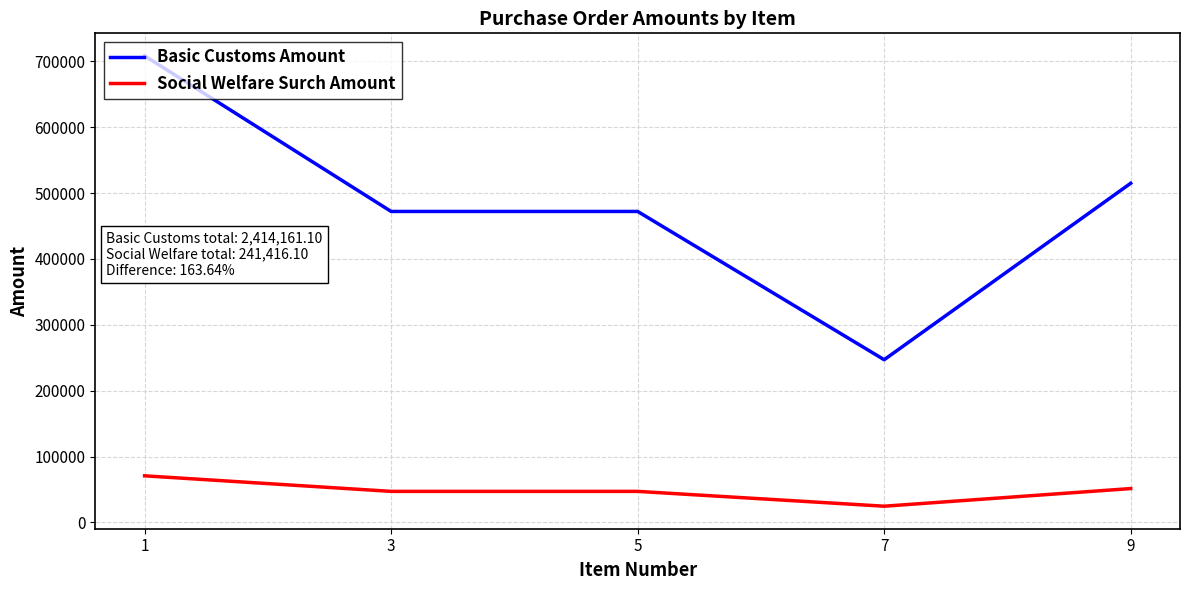

True or false: Basic Customs Amount and Social Welfare Surch Amount cross at least once.

False